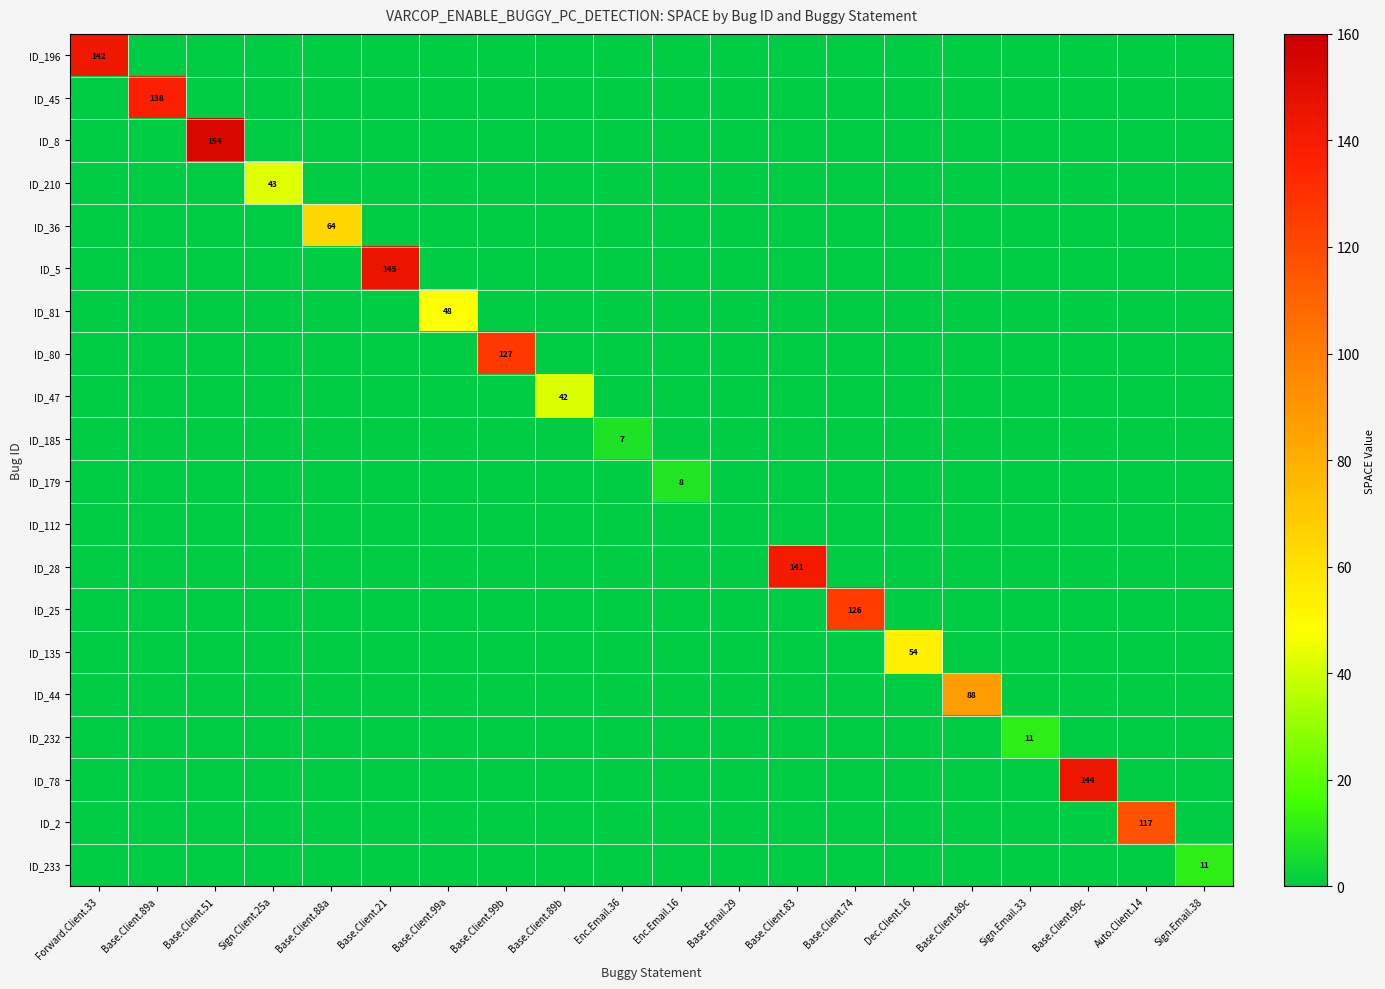

How many categories are shown in the chart?

20